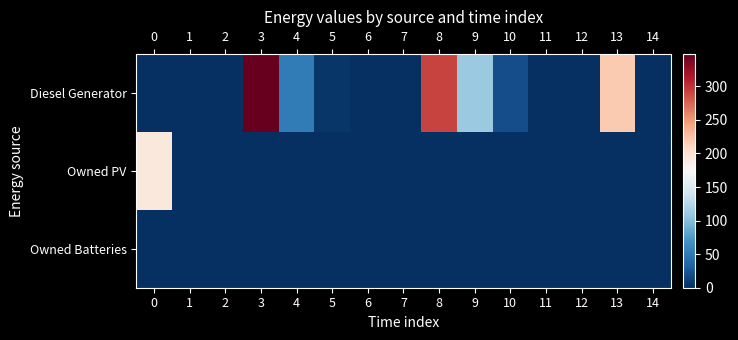

Rank the series at 2 from highest to lowest value.

Diesel Generator, Owned PV, Owned Batteries